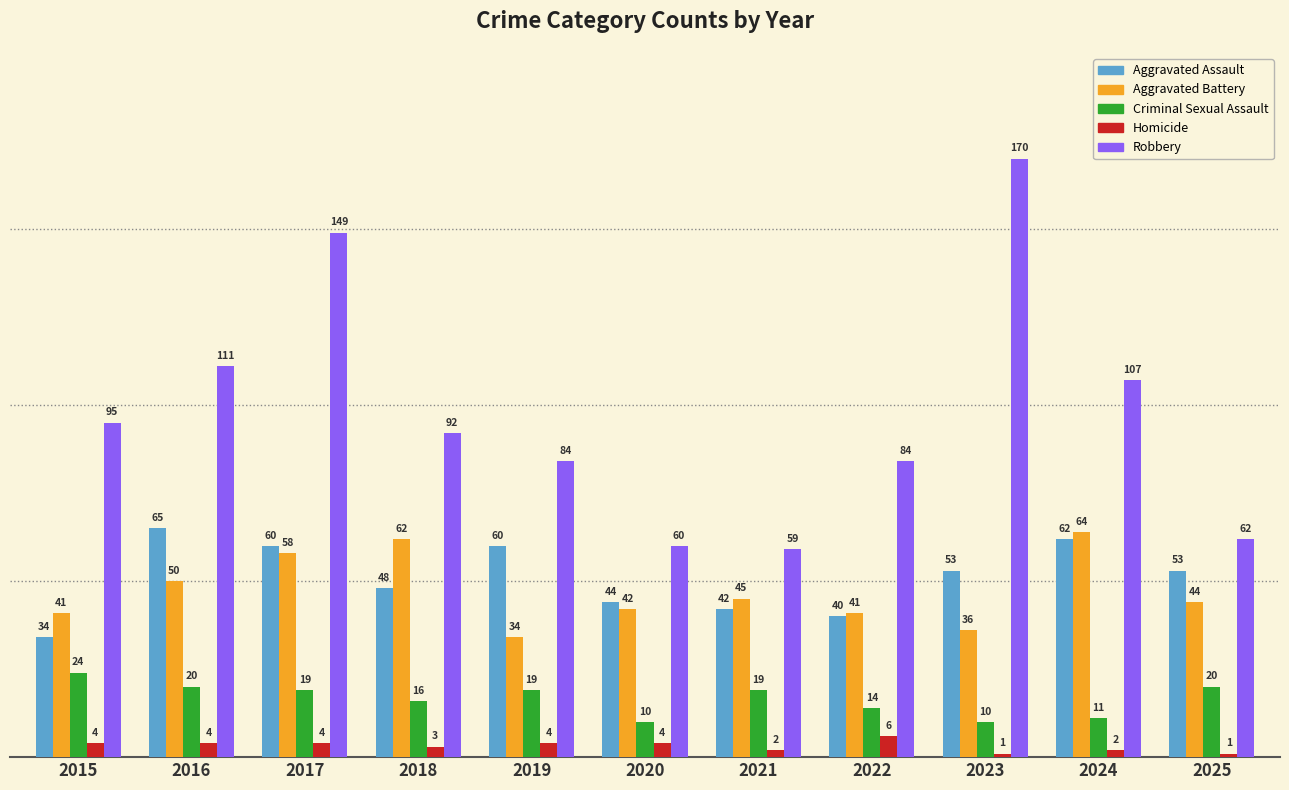

Are the bars horizontal?

No